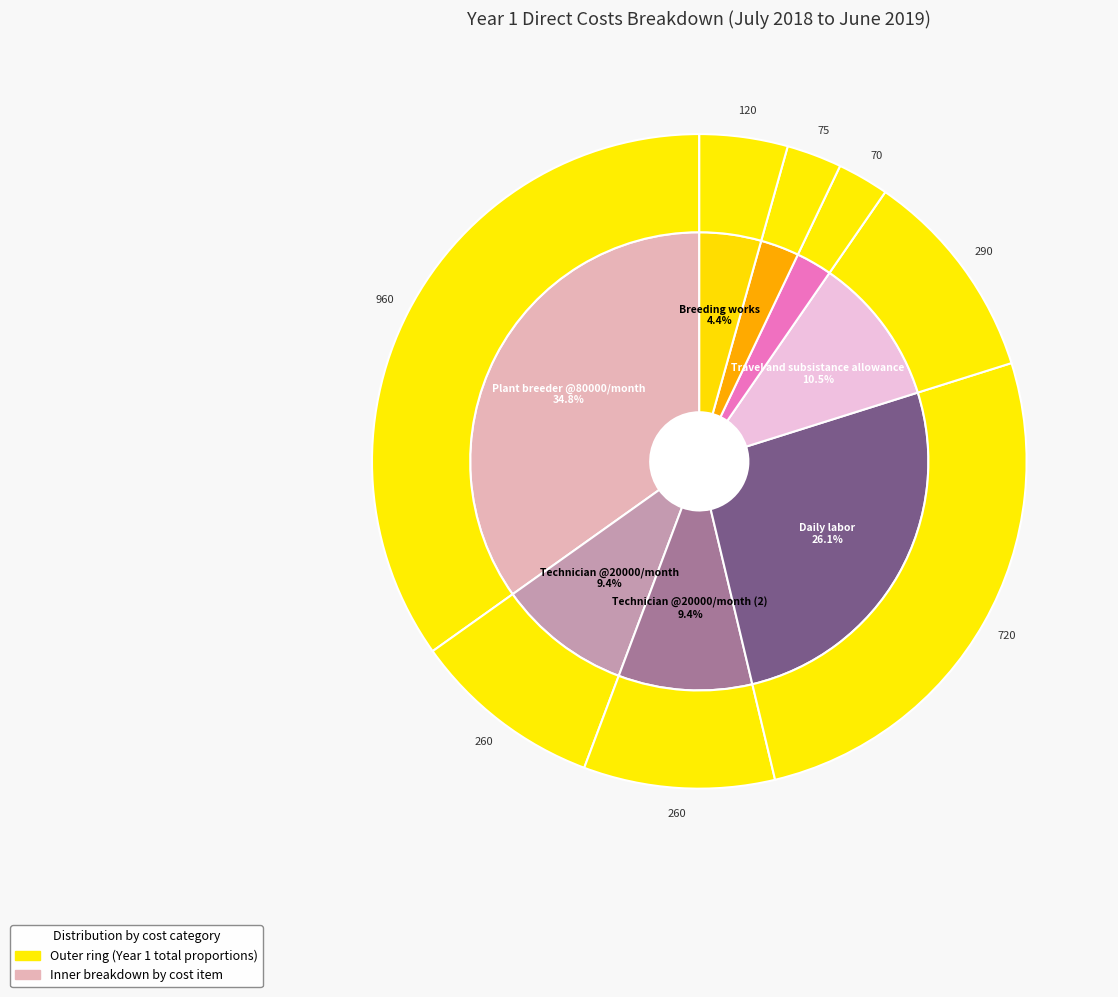

Is Farmers trainings/demonstrations the majority of the pie?

No